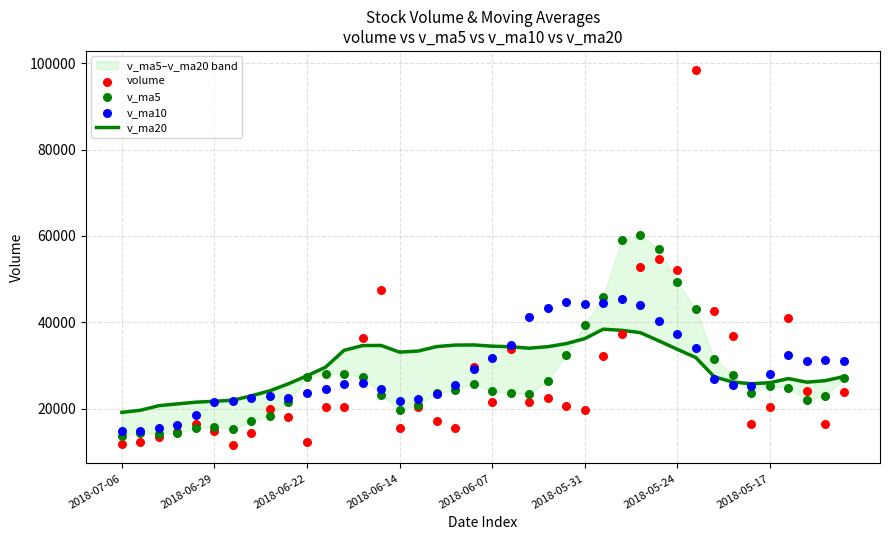

Which series reaches the minimum Y coordinate?

volume